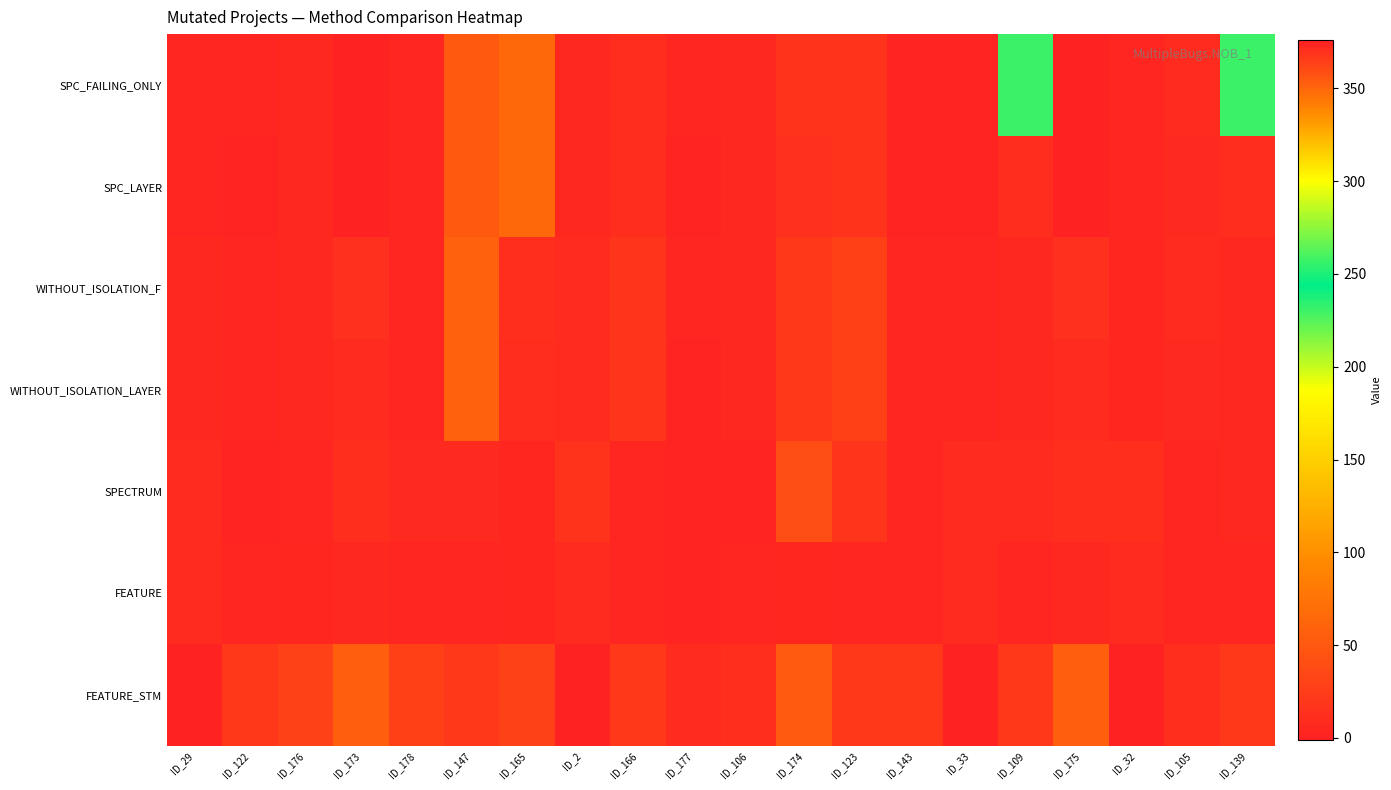

How many series are shown in this chart?

7